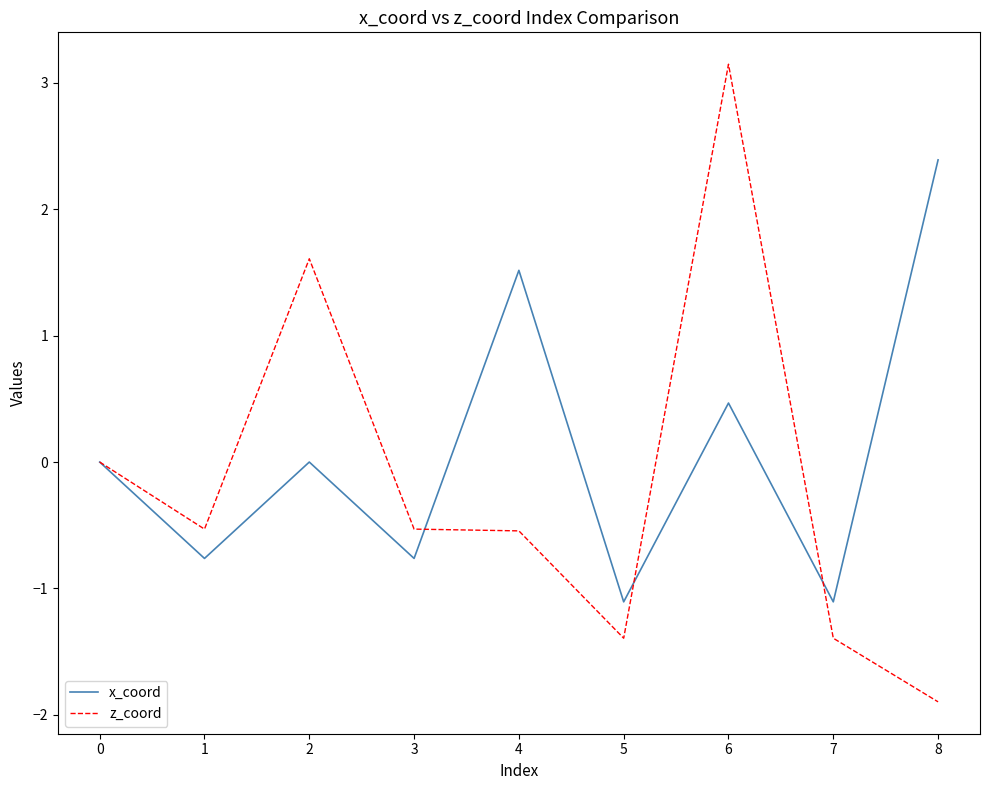

What are all the series names shown in the legend?

x_coord, z_coord